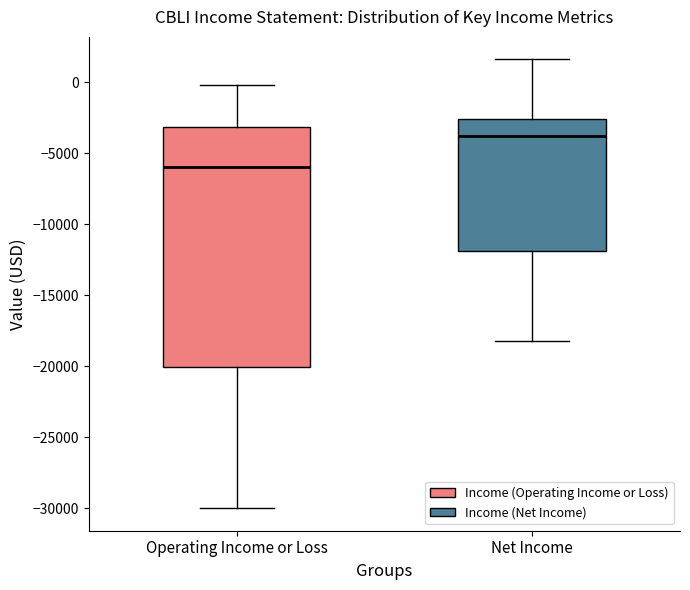

Where does the lower whisker of the box for Operating Income or Loss end on the y-axis? The values are not printed on the chart, so give them approximately, as read against the axis.

-30000